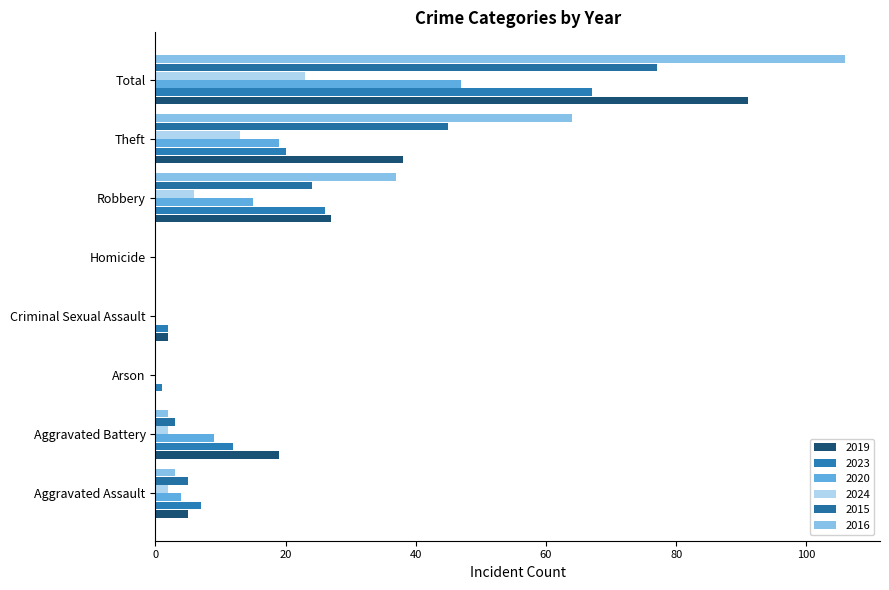

Reading left to right, what are all the values shown in this chart?

2019: Aggravated Assault=5	Aggravated Battery=19	Arson=0	Criminal Sexual Assault=2	Homicide=0	Robbery=27	Theft=38	Total=91
2023: Aggravated Assault=7	Aggravated Battery=12	Arson=1	Criminal Sexual Assault=2	Homicide=0	Robbery=26	Theft=20	Total=67
2020: Aggravated Assault=4	Aggravated Battery=9	Arson=0	Criminal Sexual Assault=0	Homicide=0	Robbery=15	Theft=19	Total=47
2024: Aggravated Assault=2	Aggravated Battery=2	Arson=0	Criminal Sexual Assault=0	Homicide=0	Robbery=6	Theft=13	Total=23
2015: Aggravated Assault=5	Aggravated Battery=3	Arson=0	Criminal Sexual Assault=0	Homicide=0	Robbery=24	Theft=45	Total=77
2016: Aggravated Assault=3	Aggravated Battery=2	Arson=0	Criminal Sexual Assault=0	Homicide=0	Robbery=37	Theft=64	Total=106